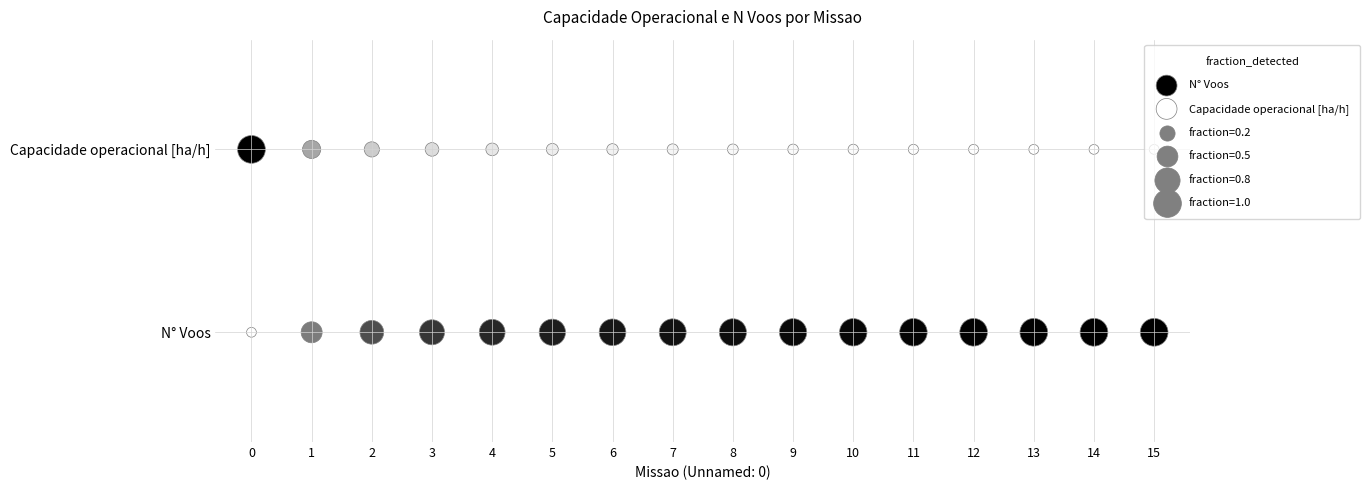

Rank the series by their maximum value, from lowest to highest.

Capacidade operacional [ha/h], N° Voos